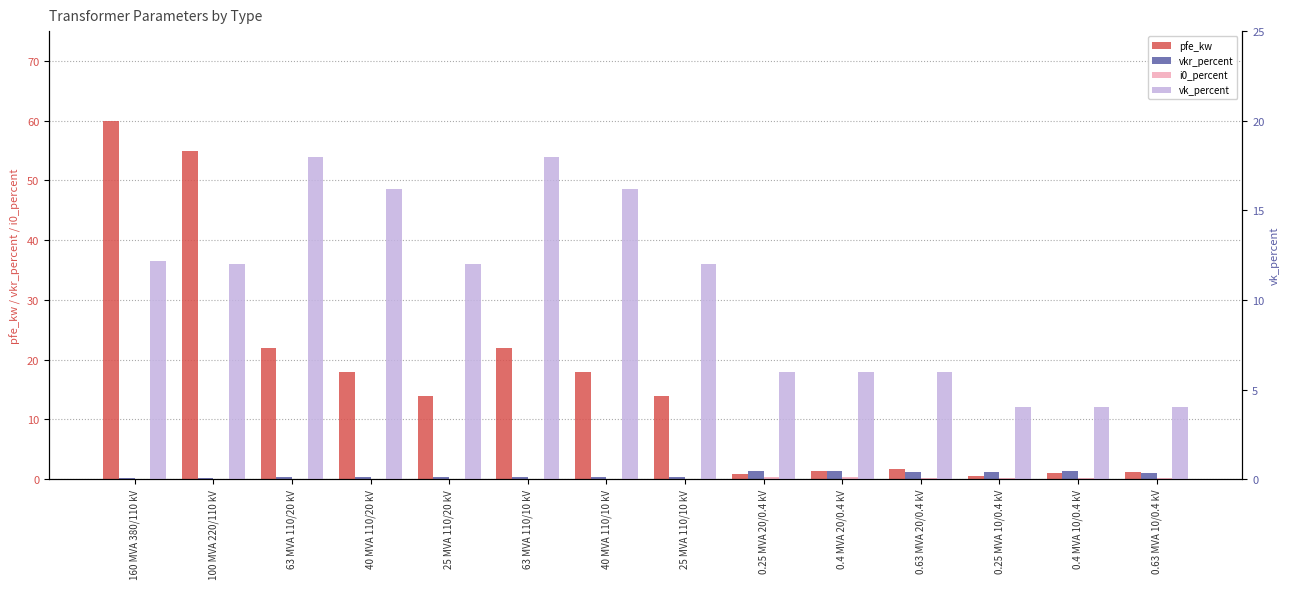

What is the difference between the highest and lowest values at 25 MVA 110/10 kV?

13.9